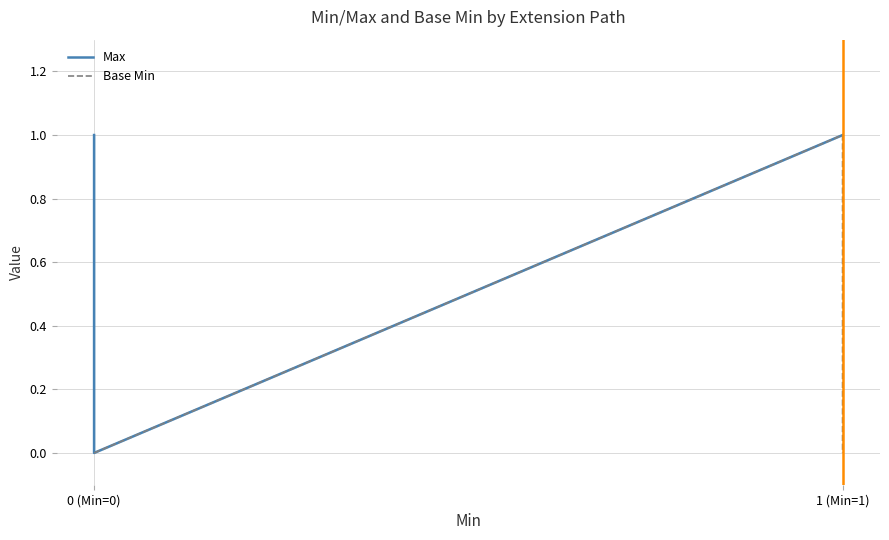

What is the spread (max minus min) of values at 0 (Min=0)?

1